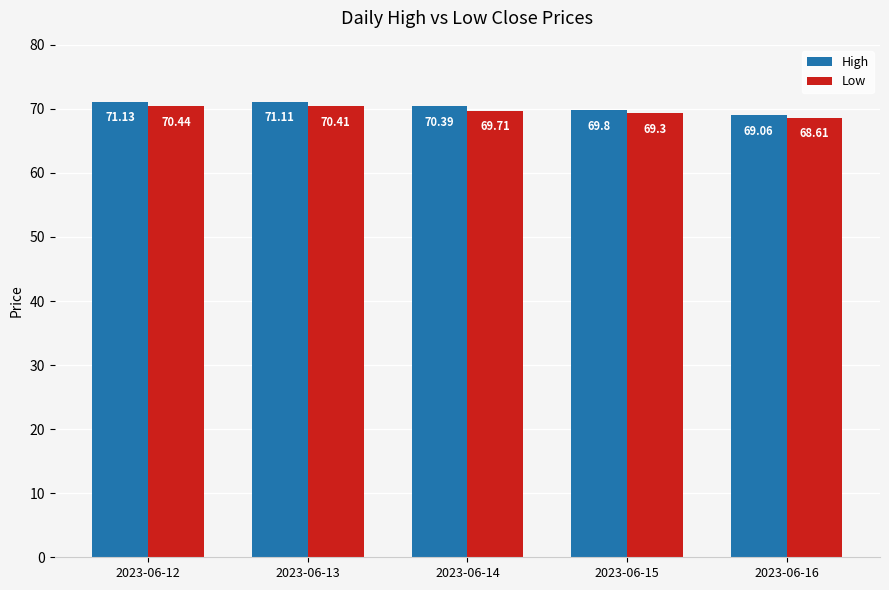

Which series has the largest range (max minus min)?

High